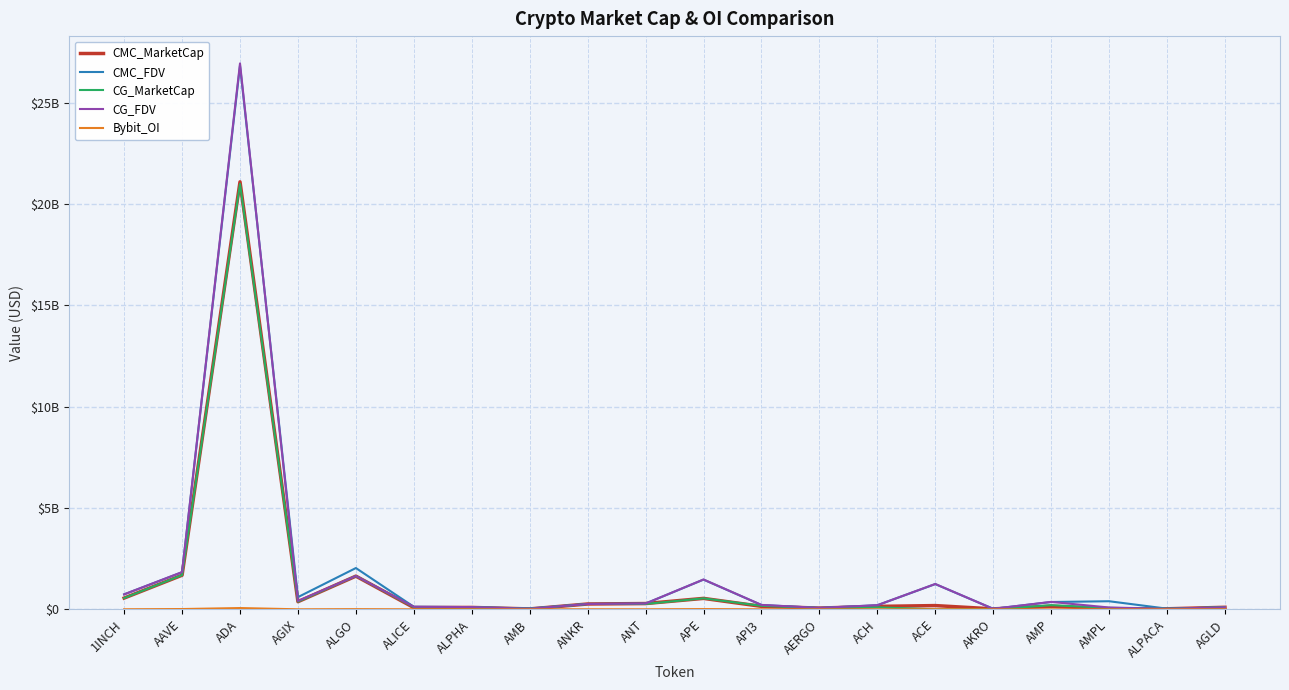

Does the chart display data point markers on the line(s)?

No